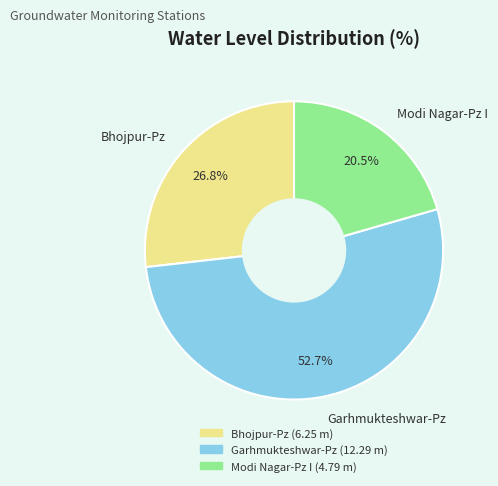

Which category has the biggest portion of the pie?

Garhmukteshwar-Pz